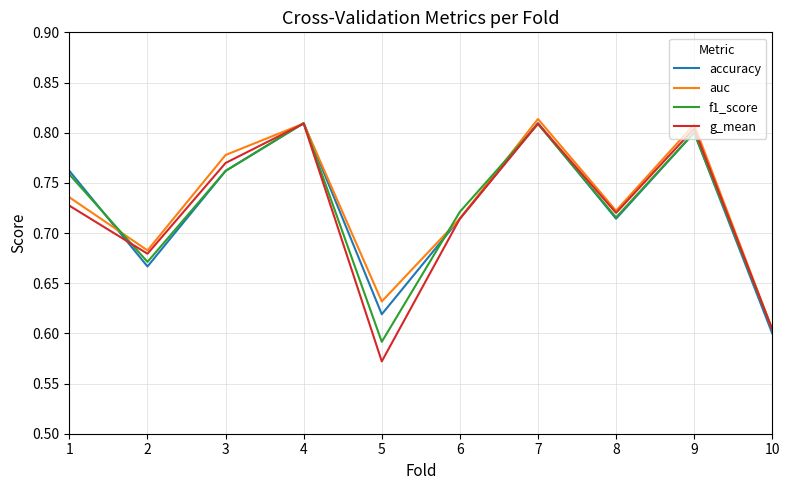

What is the spread (max minus min) of values at 5?

0.1